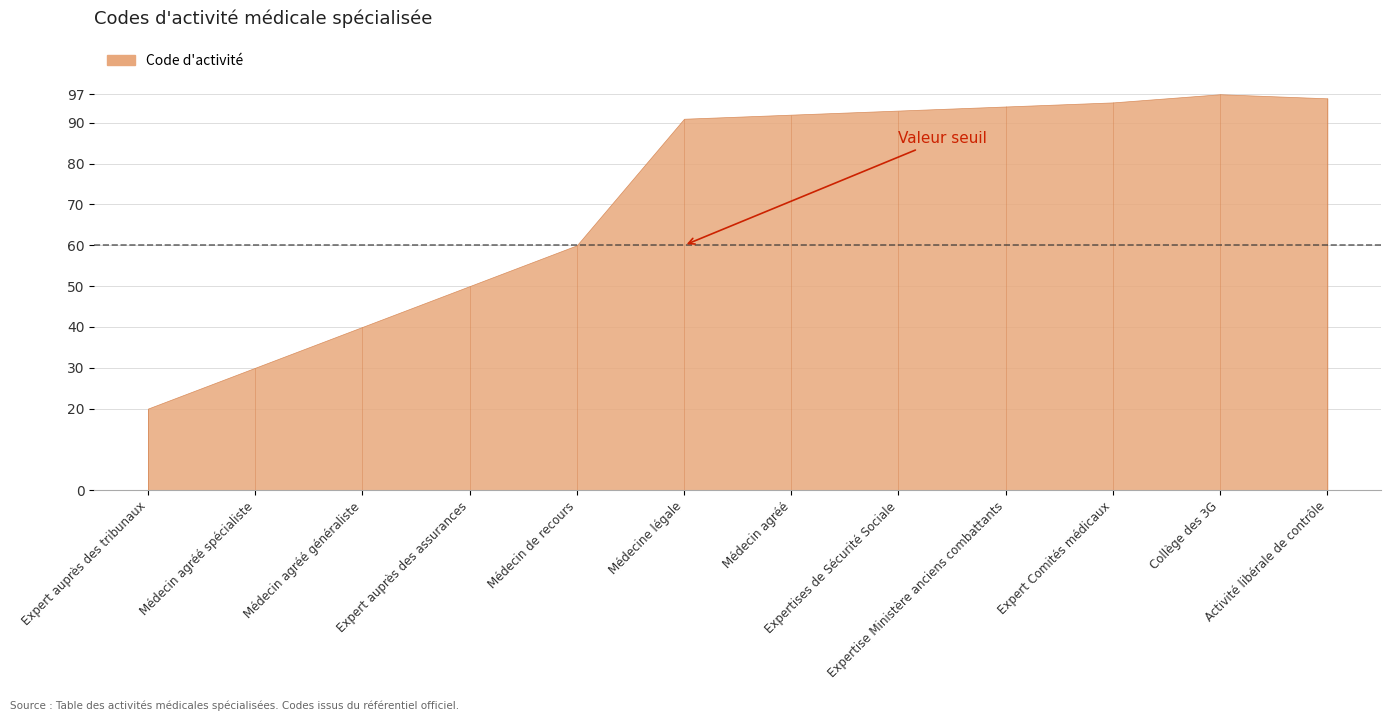

What is the maximum value shown in the chart?

97